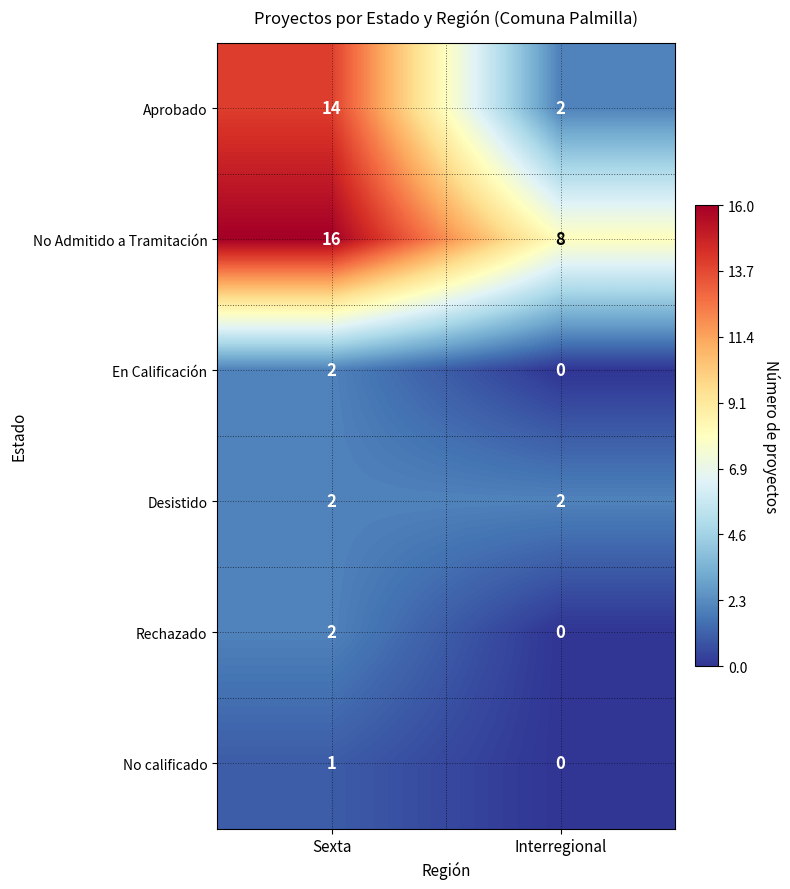

What is the total value across all series at Interregional?

12